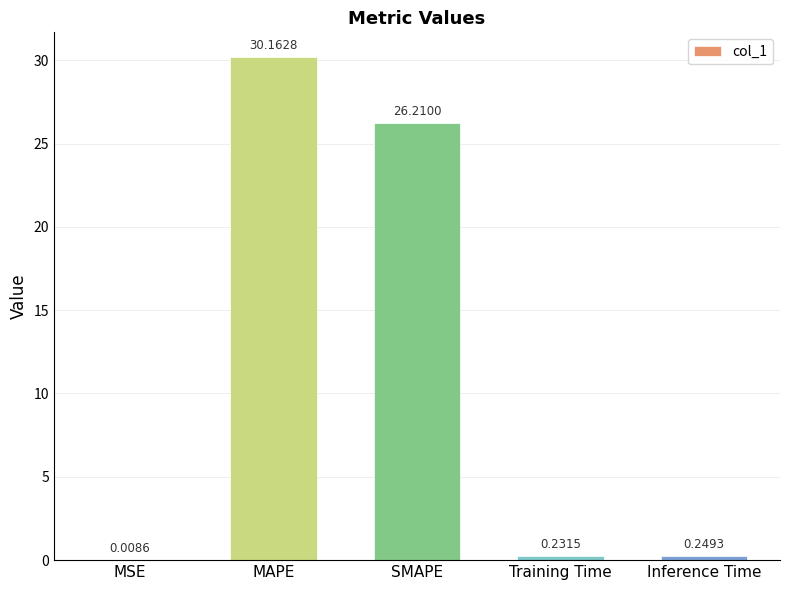

What is the maximum value shown in the chart?

30.2